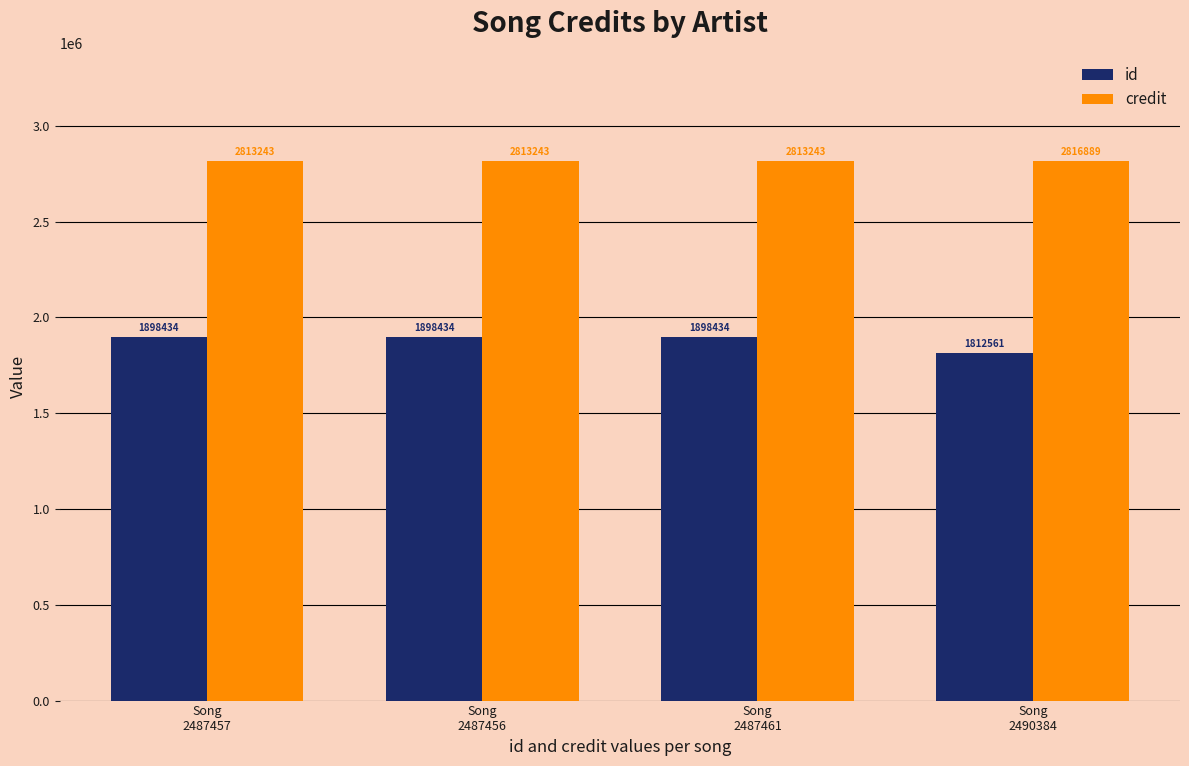

True or false: id has a value of 1812561 at Song
2490384.

True